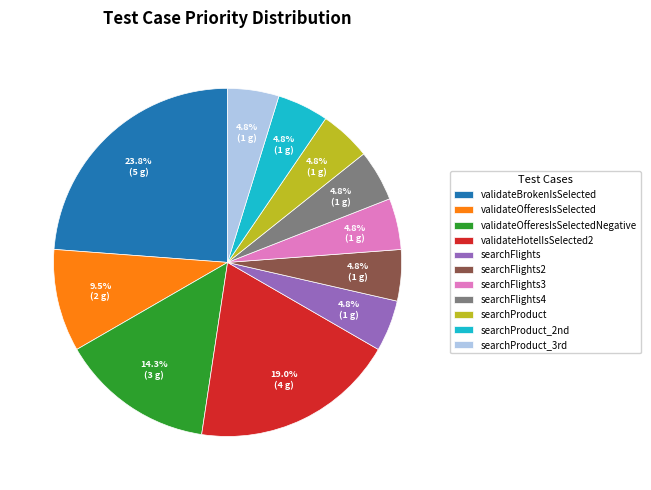

What is the ratio of the value at validateBrokenIsSelected to the value at validateOfferesIsSelectedNegative?

1.7